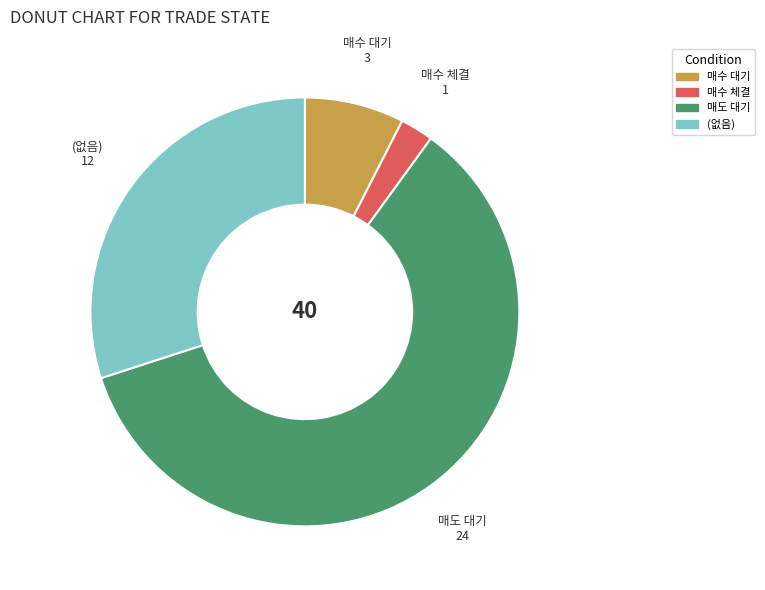

Rank the categories by value from highest to lowest.

매도 대기, (없음), 매수 대기, 매수 체결